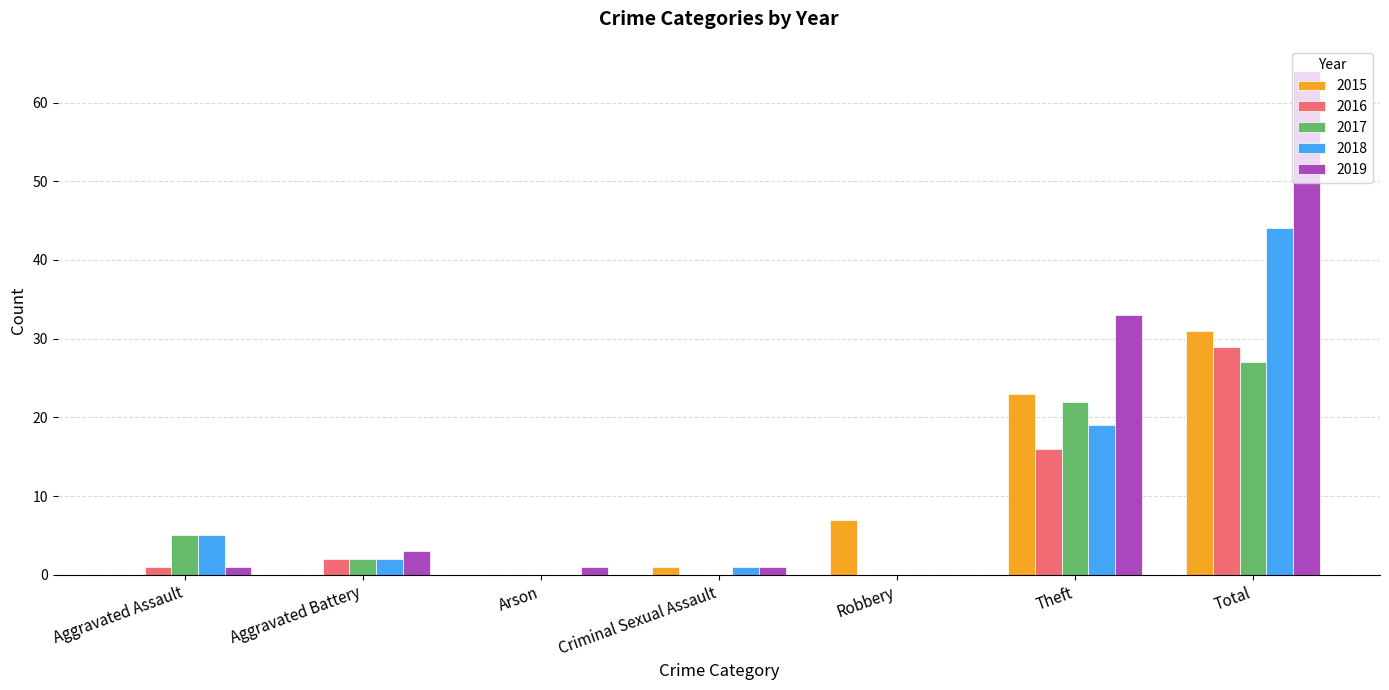

How many groups of bars are there?

7